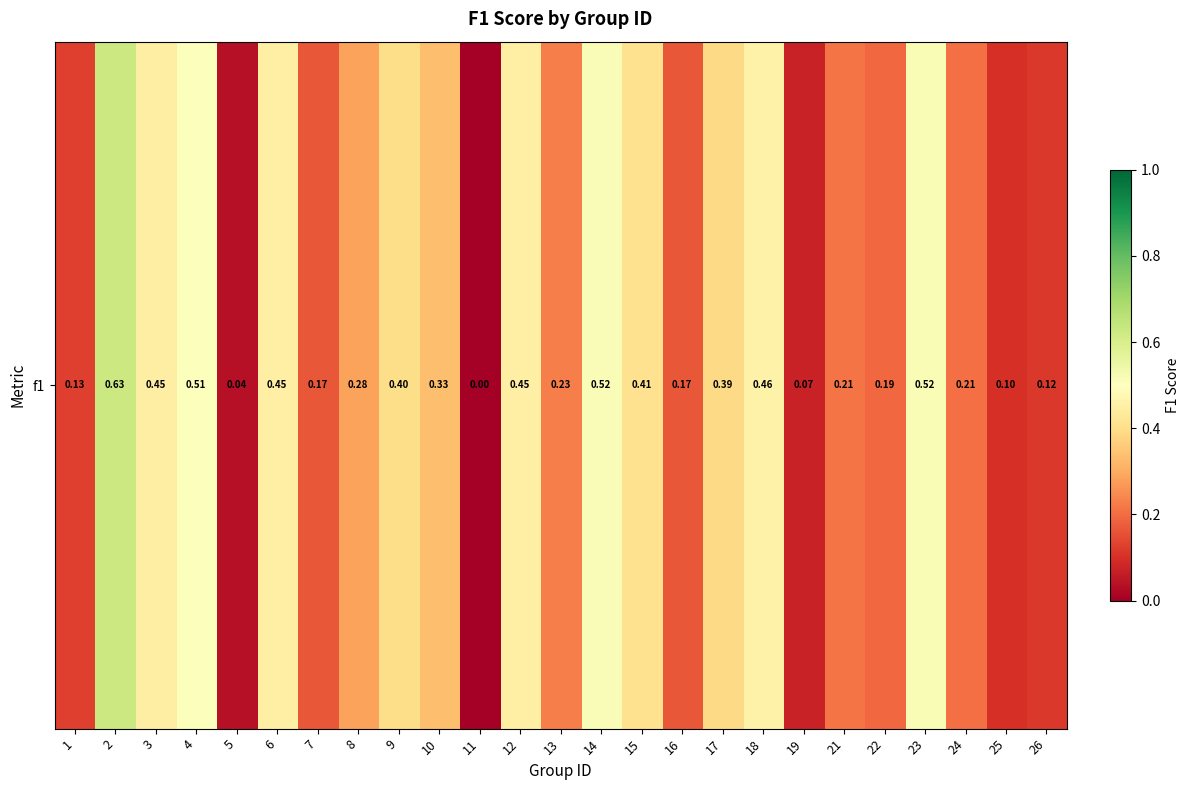

Reading right to left, what are all the values shown in this chart?

0.1	0.1	0.2	0.5	0.2	0.2	0.1	0.5	0.4	0.2	0.4	0.5	0.2	0.5	0.0	0.3	0.4	0.3	0.2	0.5	0.0	0.5	0.4	0.6	0.1